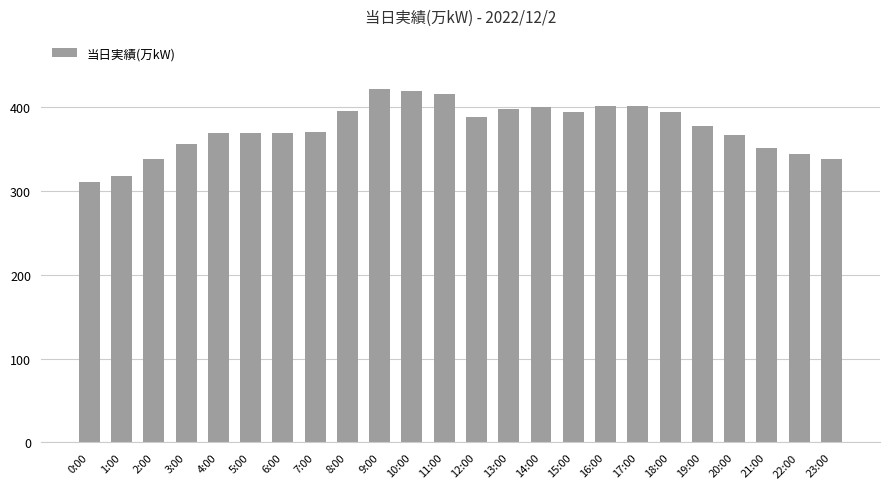

What is the change in value from 9:00 to 17:00?

-20